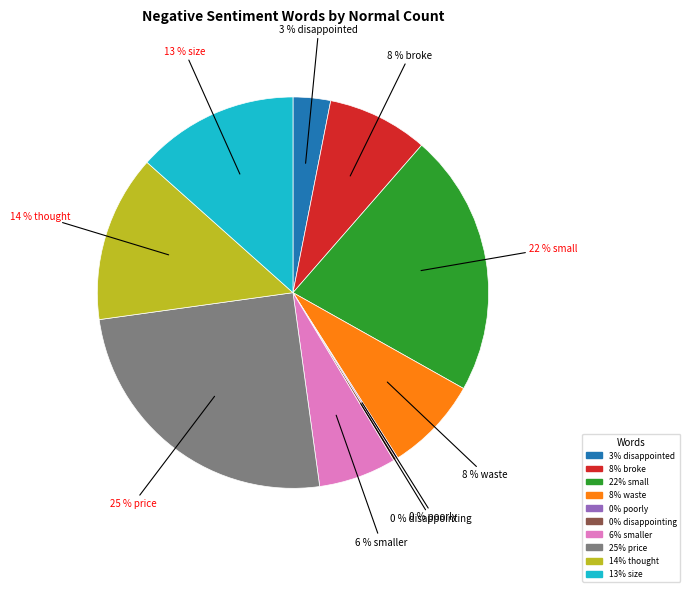

Does any single category account for the majority?

No